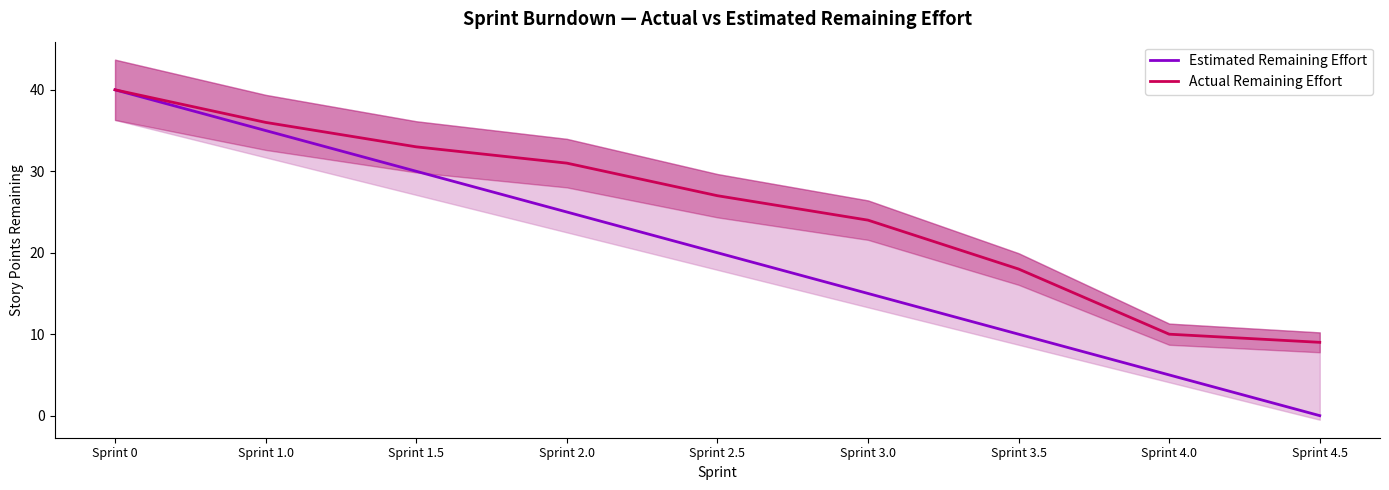

True or false: Actual Remaining Effort has a value of 40 at Sprint 0.

True